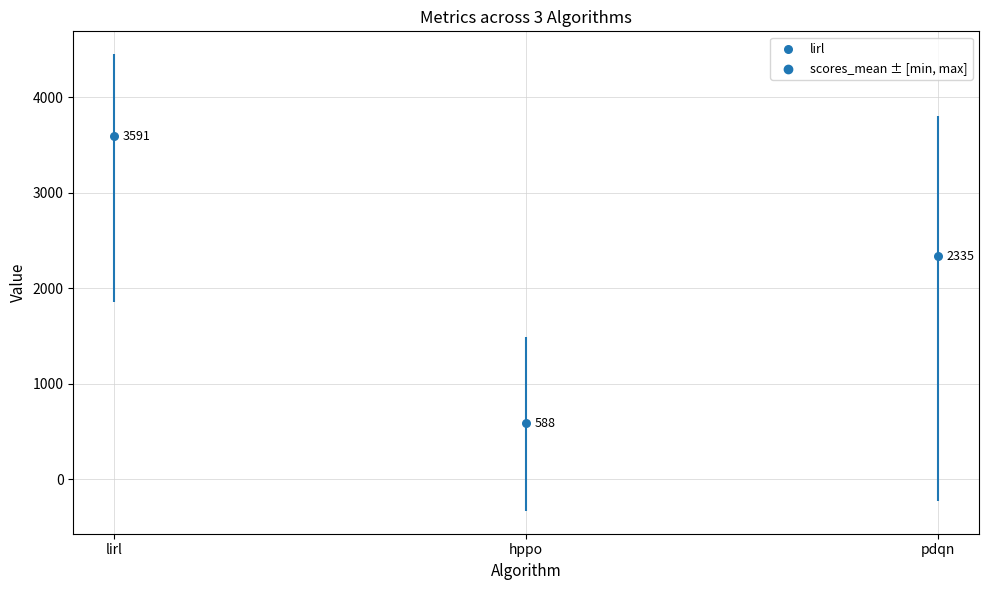

Which series has the largest Y range (max minus min)?

scores_mean